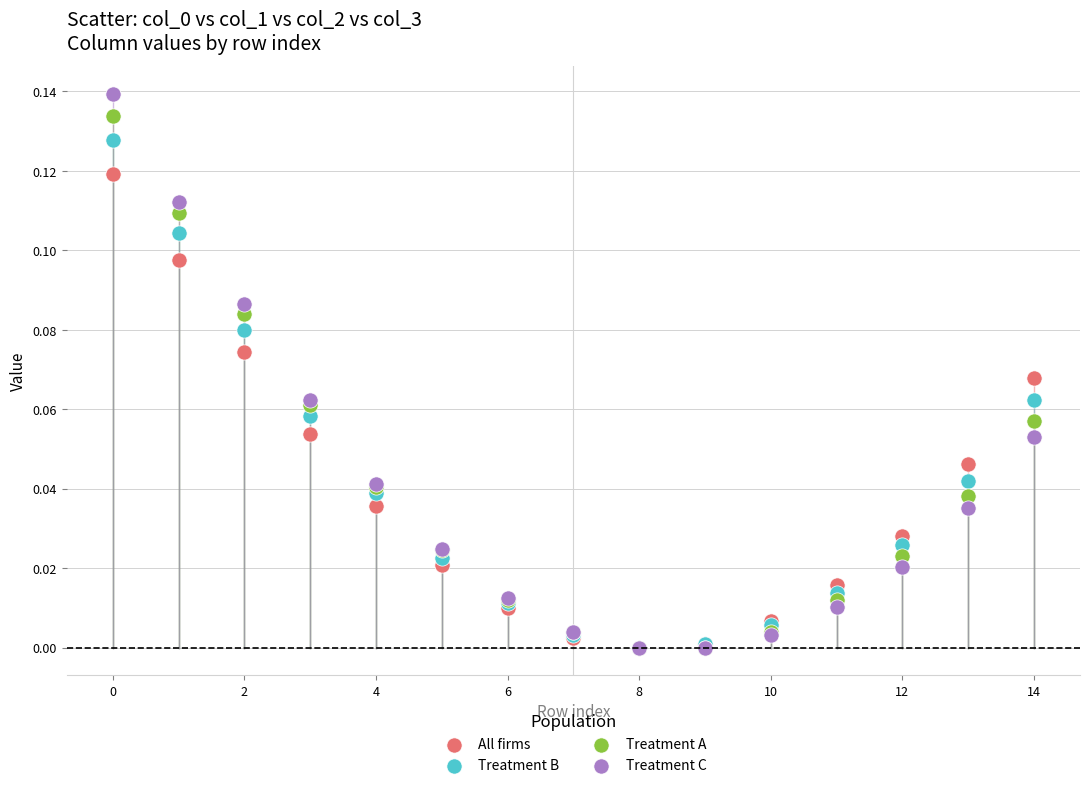

Which series reaches the maximum Y coordinate?

Treatment C